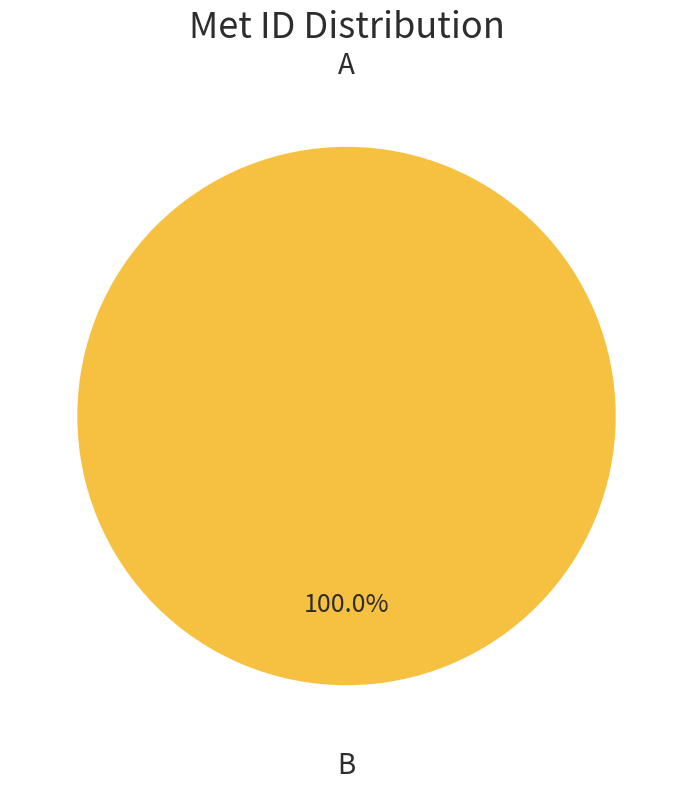

Is the sum of A and B greater than half?

Yes